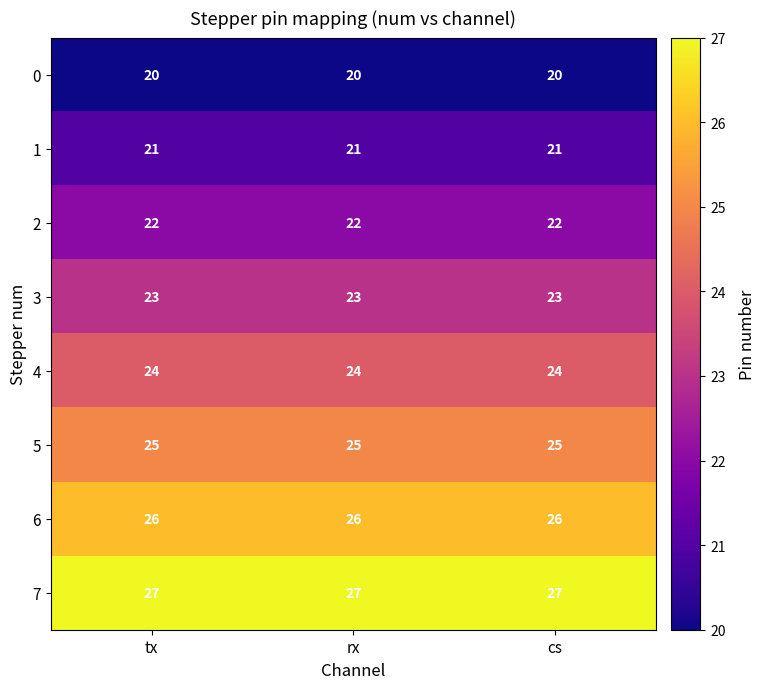

What is the lowest value of the 5 series?

25